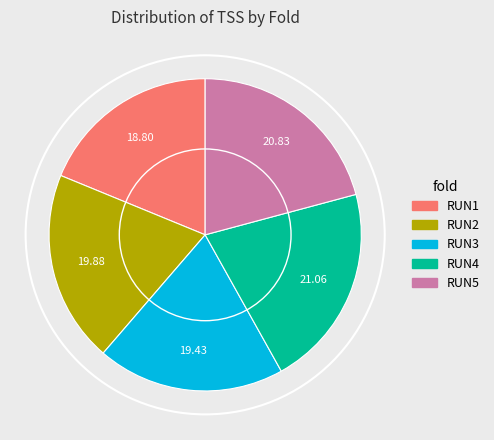

Is RUN1 the majority of the pie?

No